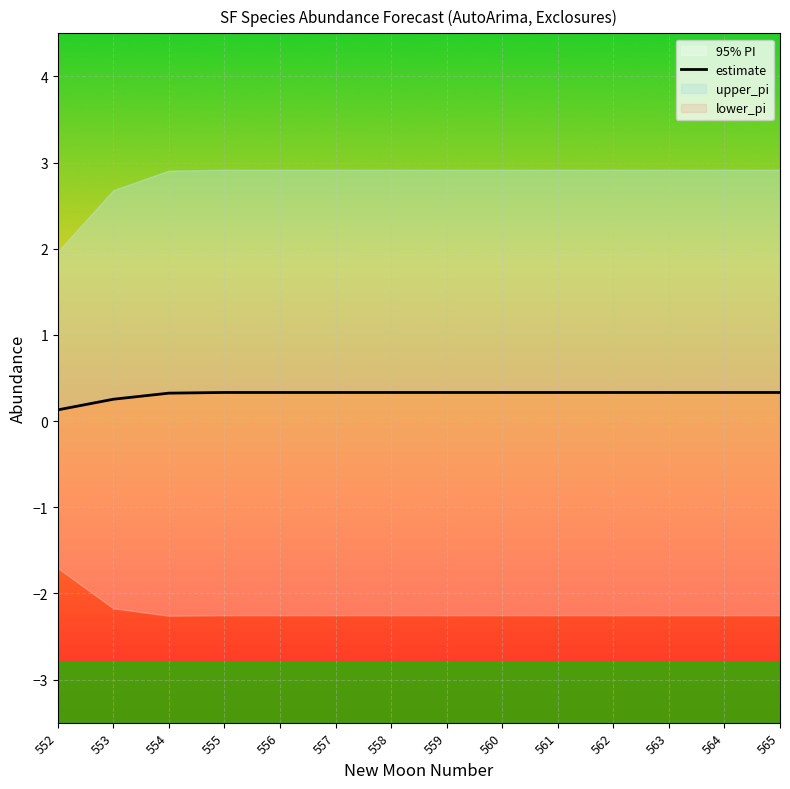

Reading left to right, what are all the values shown in this chart?

0.1	0.3	0.3	0.3	0.3	0.3	0.3	0.3	0.3	0.3	0.3	0.3	0.3	0.3